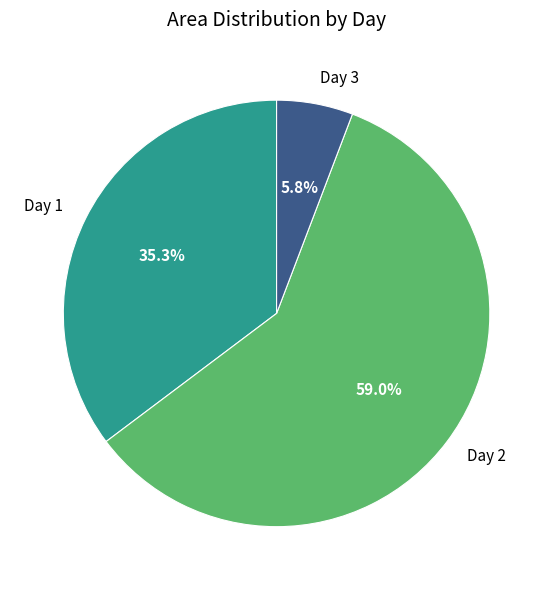

To the nearest percent, what is the average slice percentage?

33%